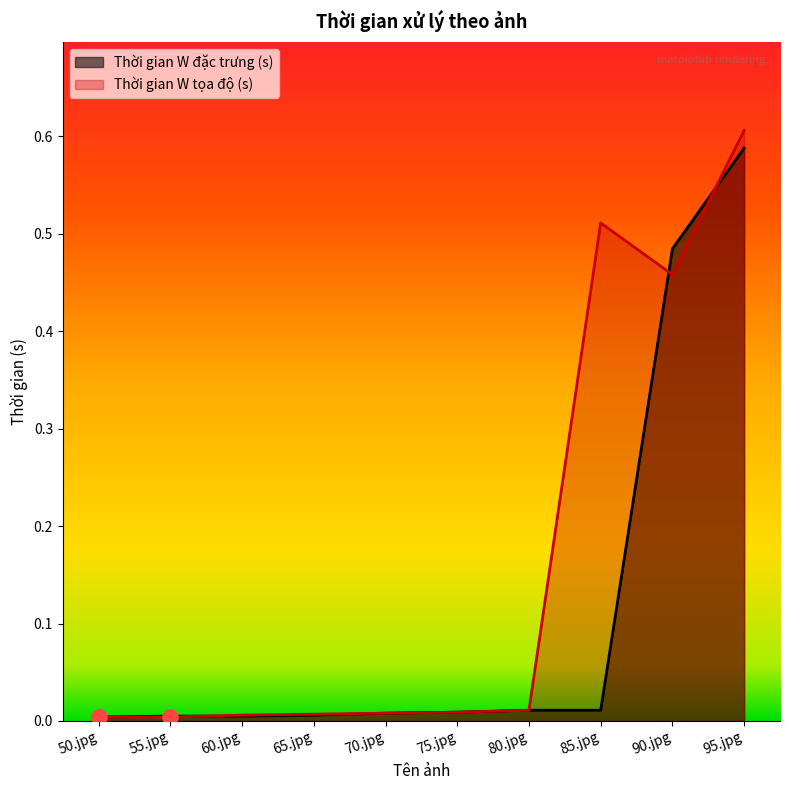

At how many categories does at least one series exceed 0?

10